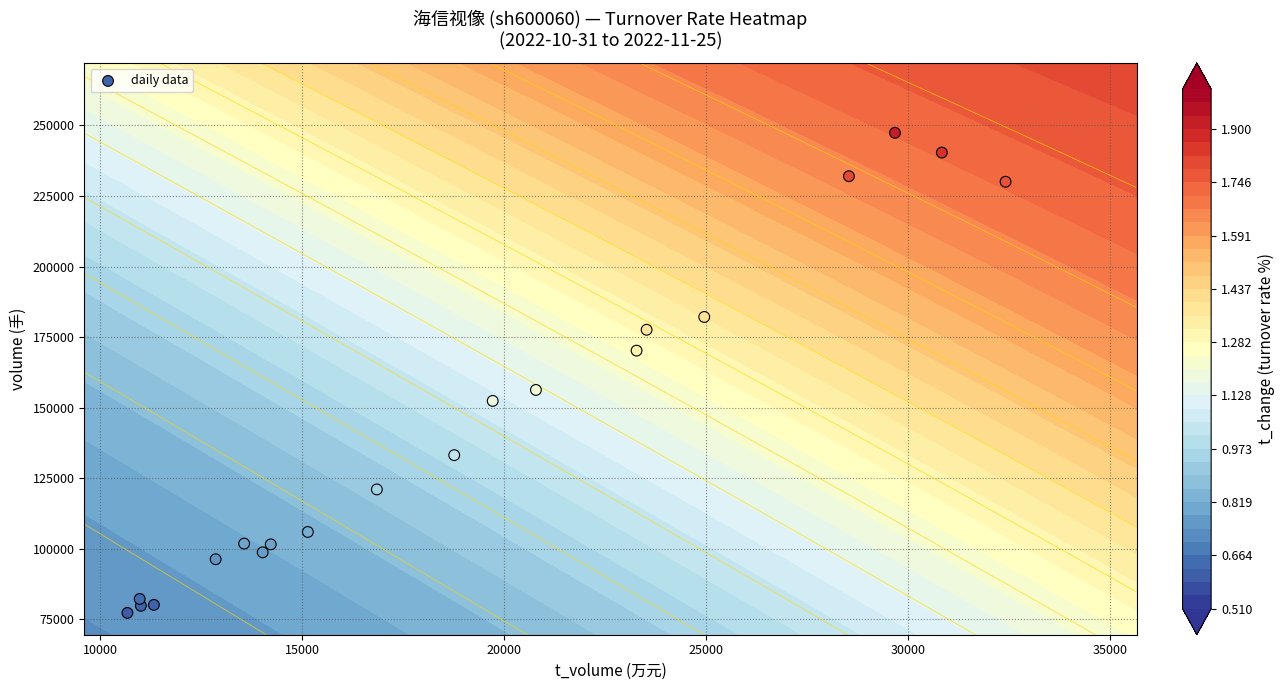

Reading left to right, list all the values displayed in this chart.

79807	77299	121048	101585	133188	105978	80140	98756	230051	170223	182152	101851	82239	96308	156295	177608	152407	240390	232015	247395